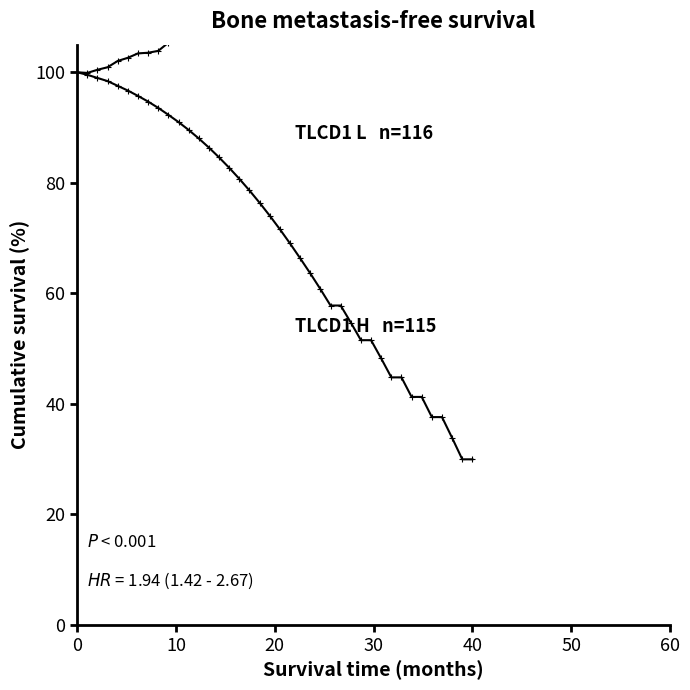

Does the chart have visible grid lines?

No